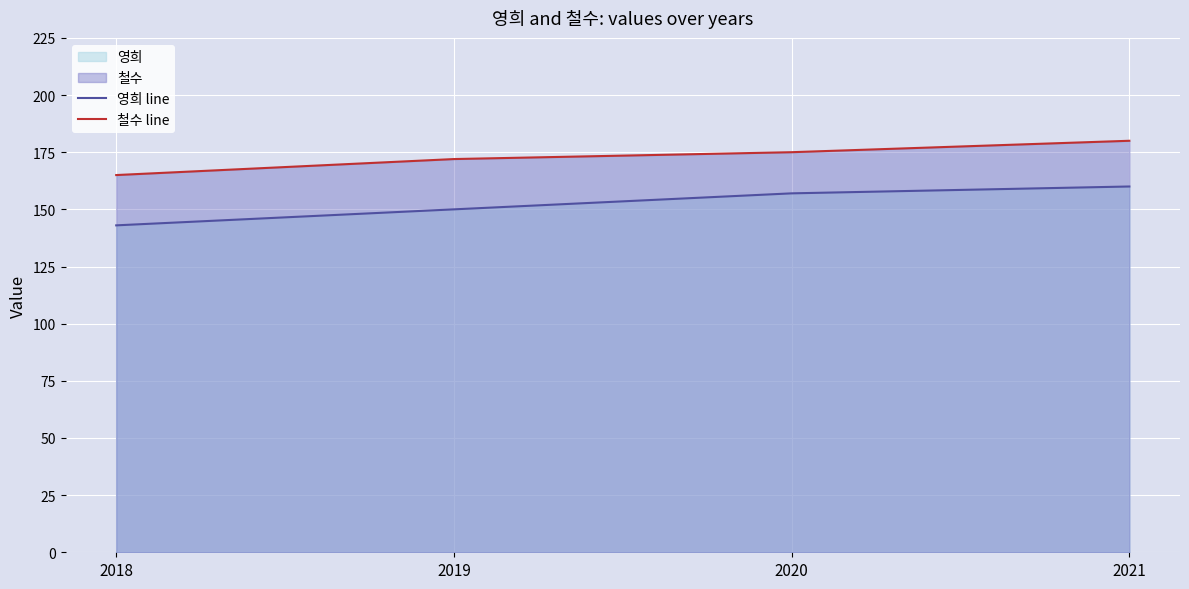

Rank the series by their average value, from highest to lowest.

철수 line, 영희 line